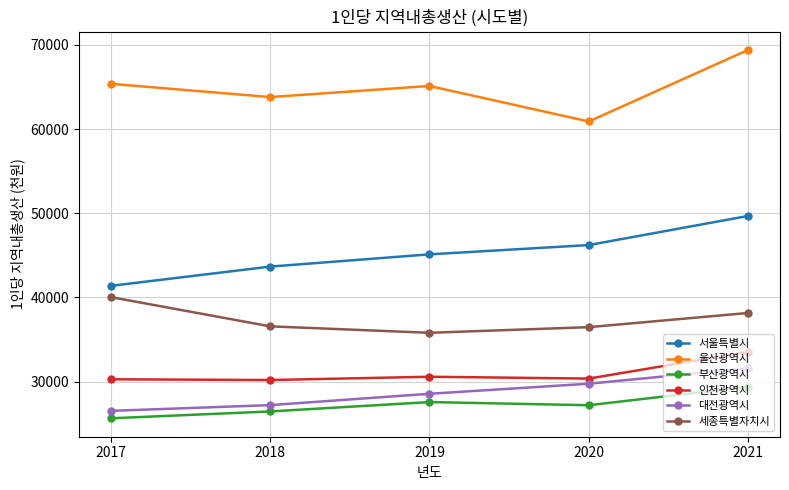

What are all the series names shown in the legend?

서울특별시, 울산광역시, 부산광역시, 인천광역시, 대전광역시, 세종특별자치시